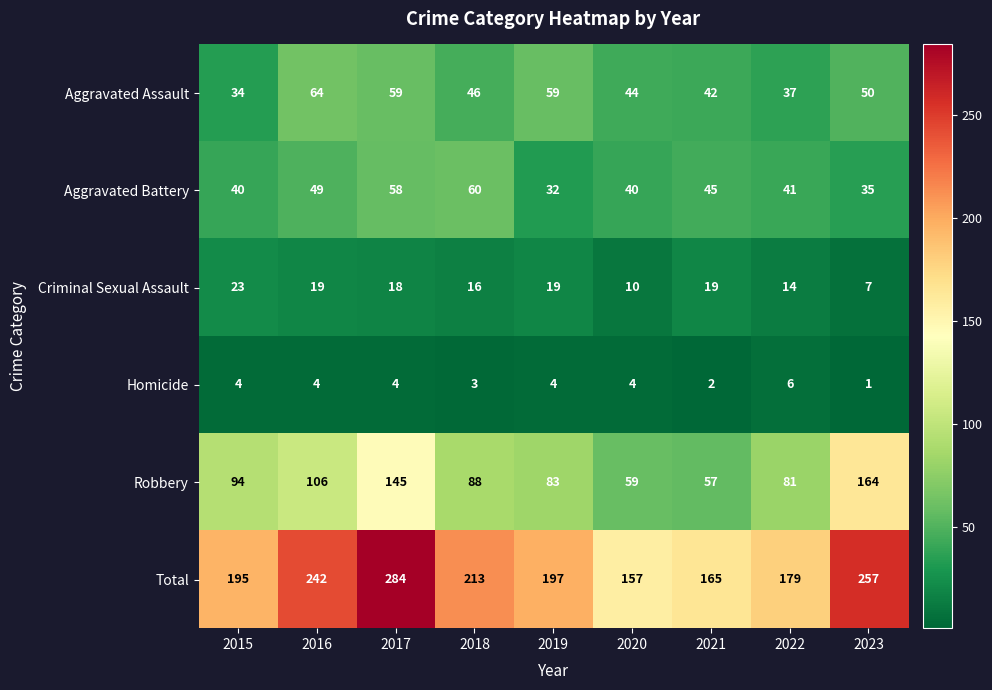

How many data points in Aggravated Assault are less than 46?

4